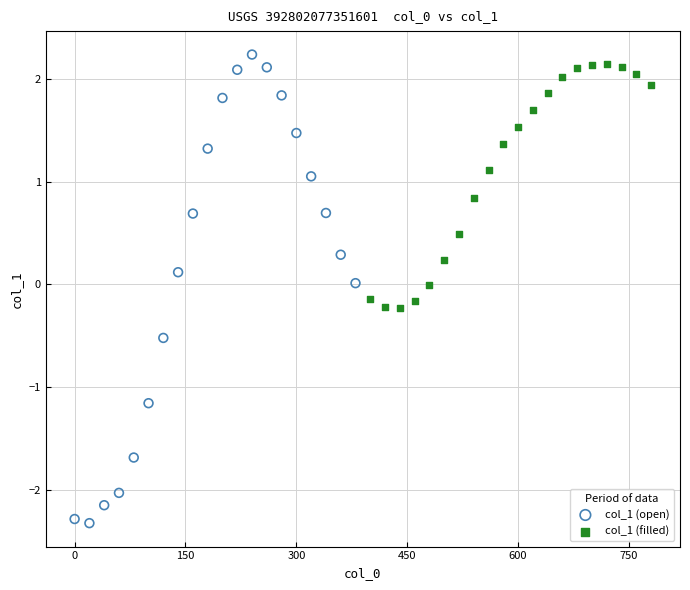

Which series has the widest spread of Y values?

col_1 (open)